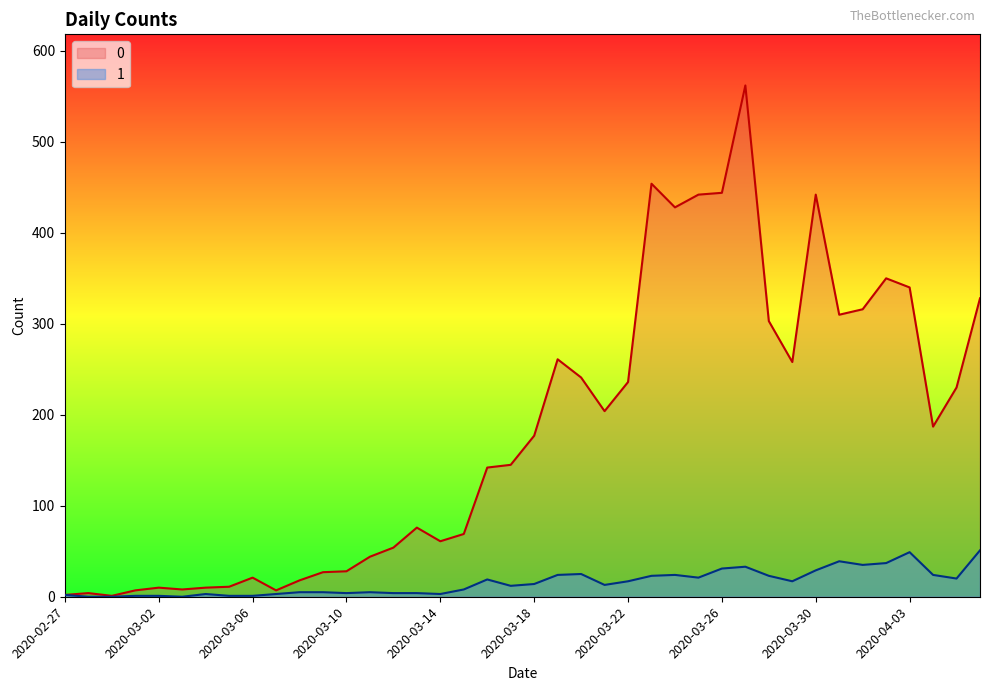

Does the chart display data point markers on the line(s)?

No